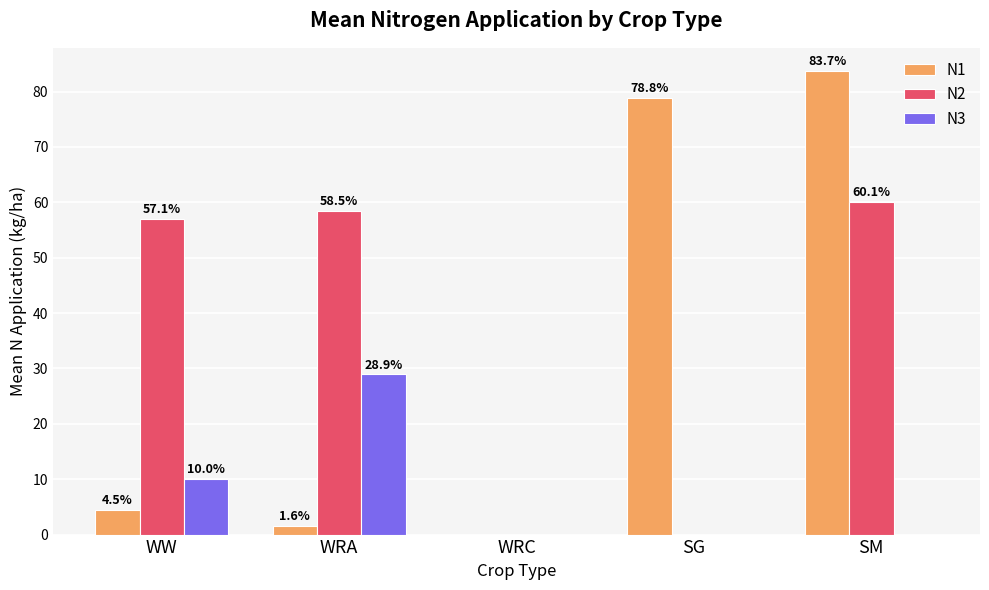

Reading left to right, list all the values displayed in this chart.

N1: WW=4.5	WRA=1.6	WRC=0.0	SG=78.8	SM=83.7
N2: WW=57.1	WRA=58.5	WRC=0.0	SG=0.0	SM=60.1
N3: WW=10.0	WRA=28.9	WRC=0.0	SG=0.0	SM=0.0